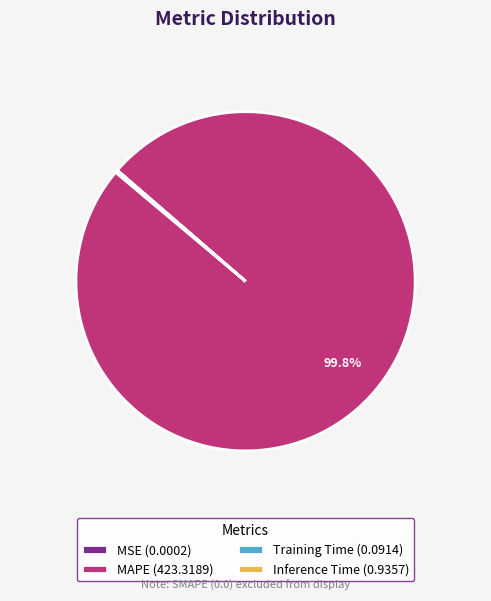

To the nearest percent, what is the average slice percentage?

25%